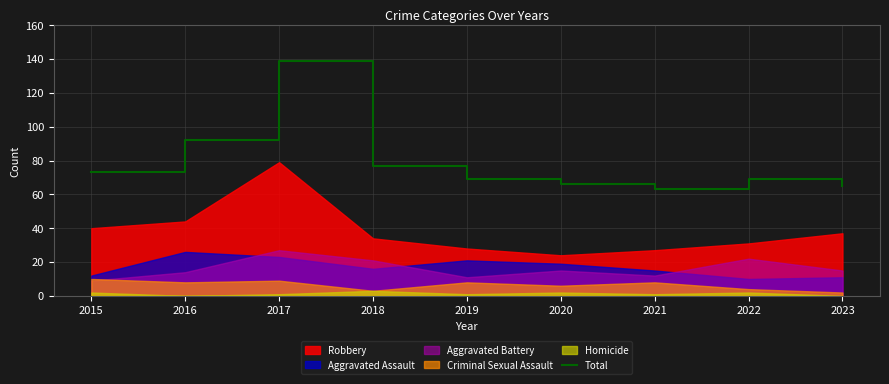

List the labels in order of value, largest first.

2017, 2016, 2018, 2015, 2019, 2022, 2020, 2023, 2021